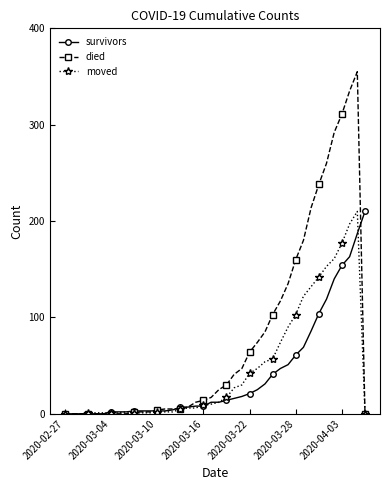

What is the highest value of the moved series?

210